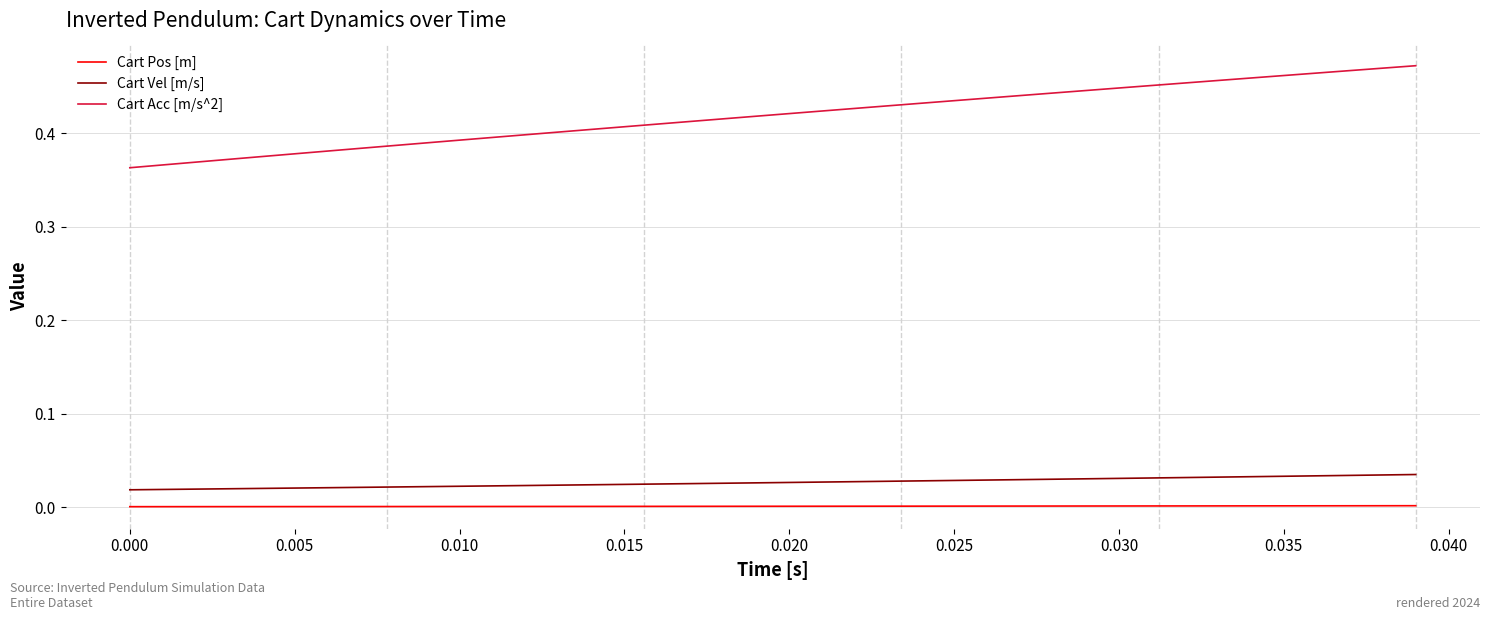

True or false: Cart Acc [m/s^2] and Cart Pos [m] intersect in this chart.

False